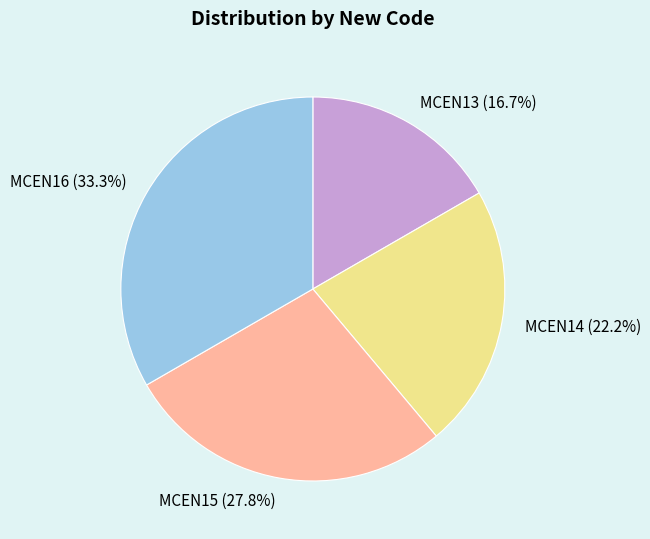

What is the ratio of the value at MCEN14 to the value at MCEN15?

0.8